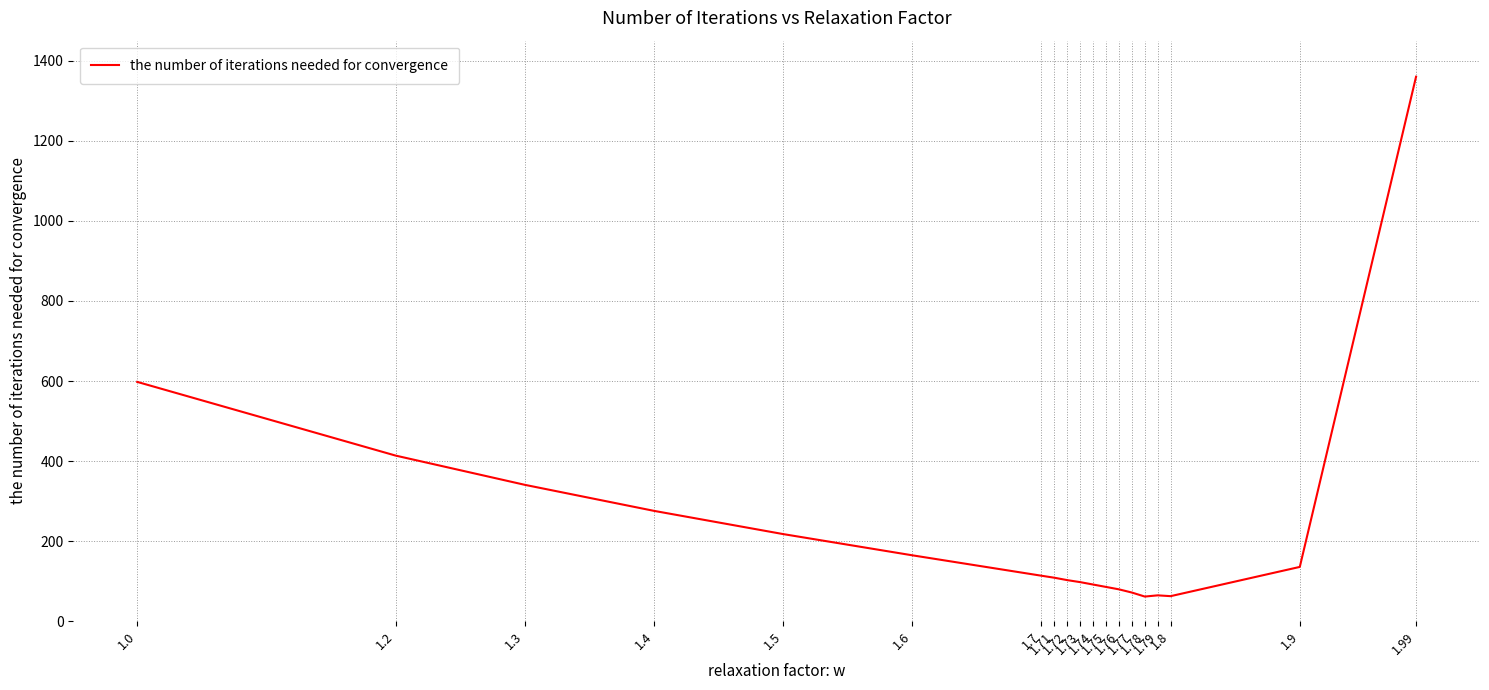

What is the ratio of the value at 1.8 to the value at 1.76?

0.8